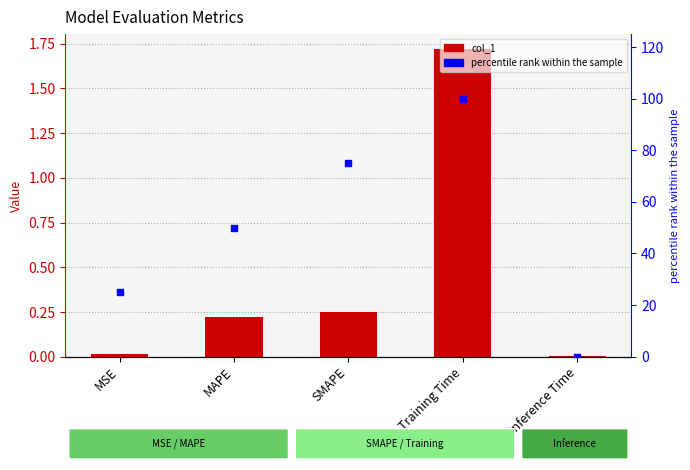

What are all the series names shown in the legend?

col_1, percentile rank within the sample